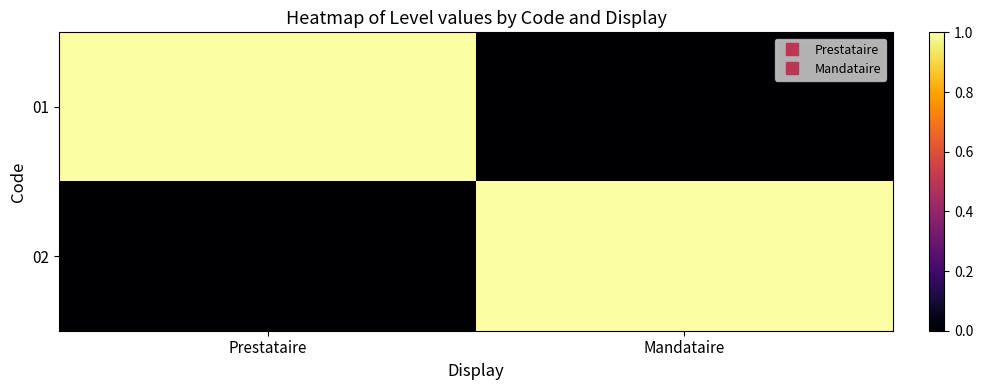

Which series has the largest total across all categories?

01